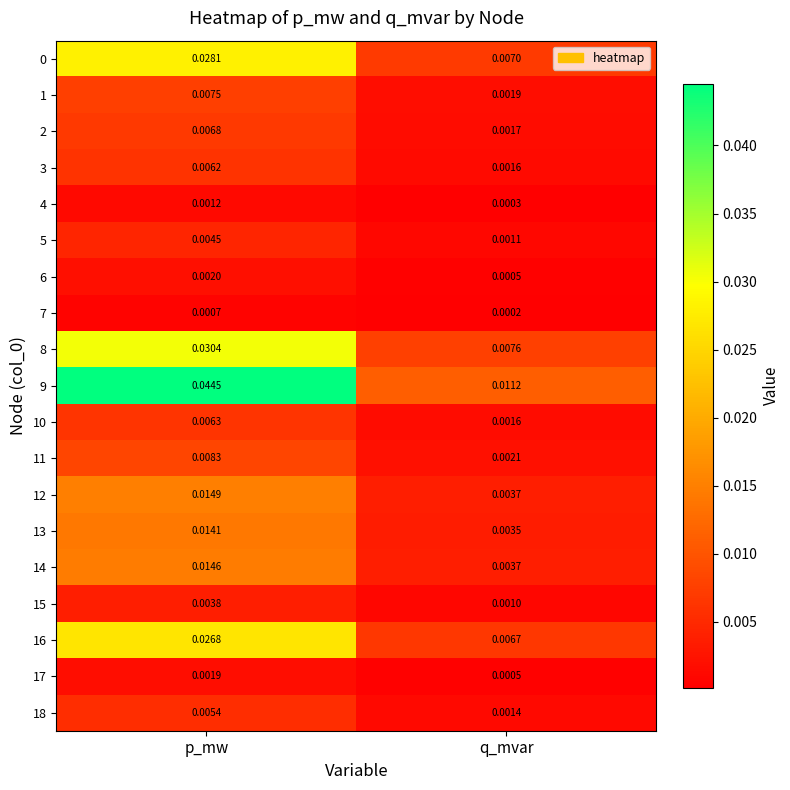

Which category has the highest value in the 17 series?

p_mw